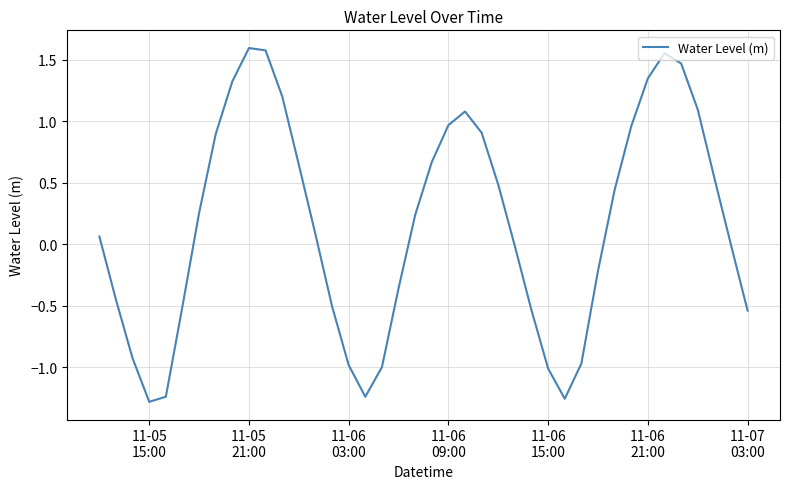

What is the difference between the maximum and minimum values?

2.9